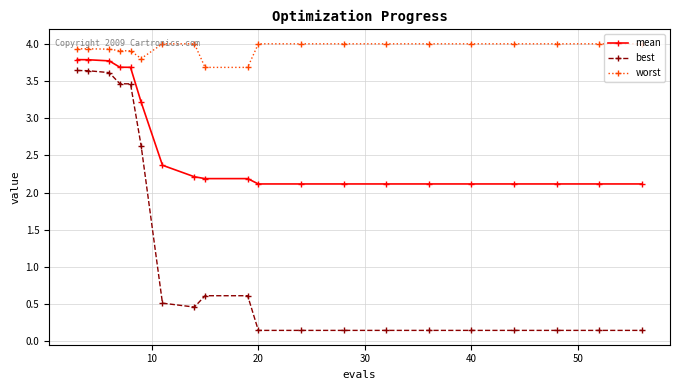

What is the difference between the maximum and minimum values in the mean series?

1.7